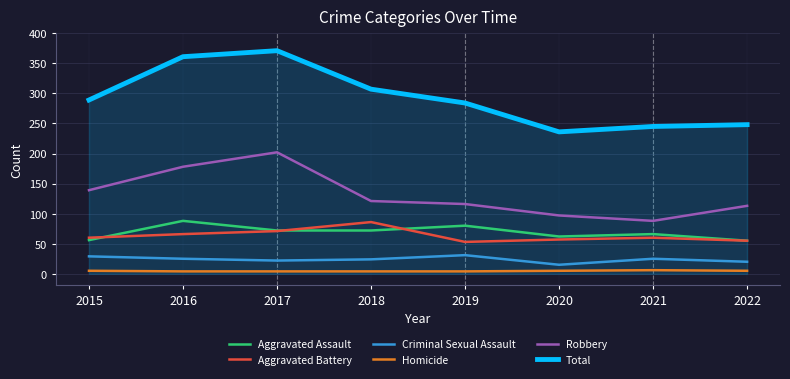

What is the sum of all Aggravated Battery values?

508